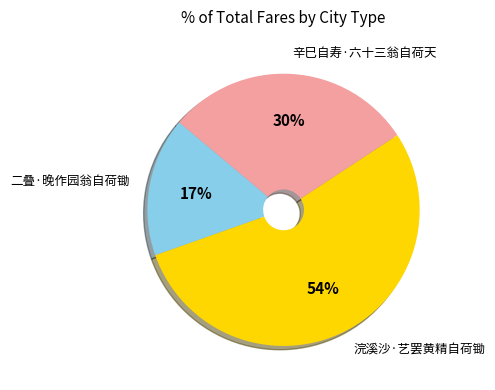

Approximately how many times larger is the value at 浣溪沙·艺罢黄精自荷锄 compared to 辛巳自寿·六十三翁自荷天?

1.8